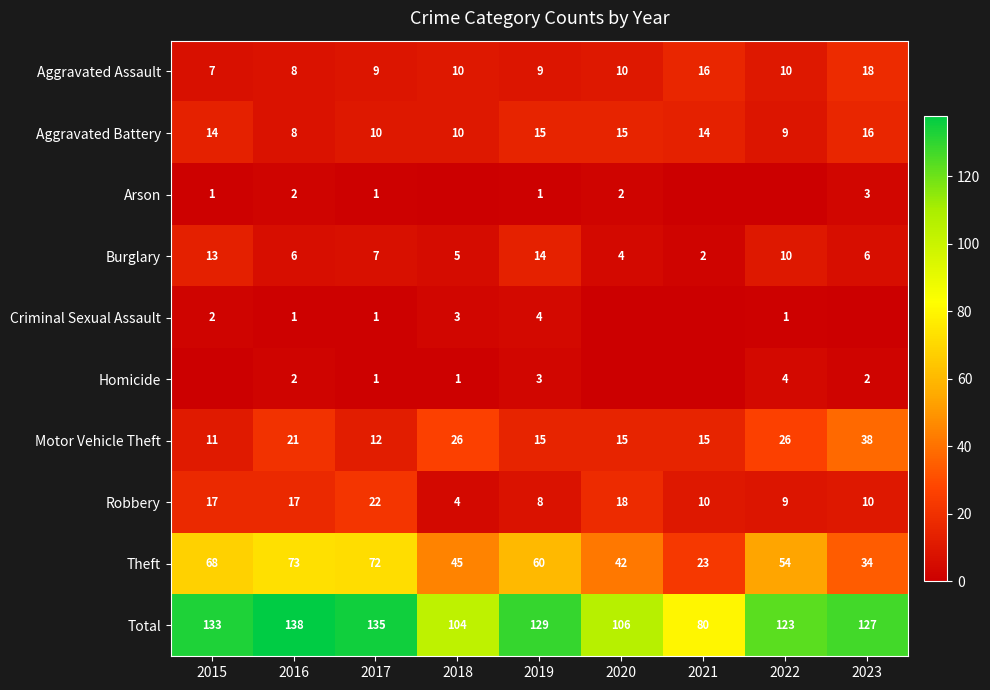

Where is Theft nearest to the value 48?

2018